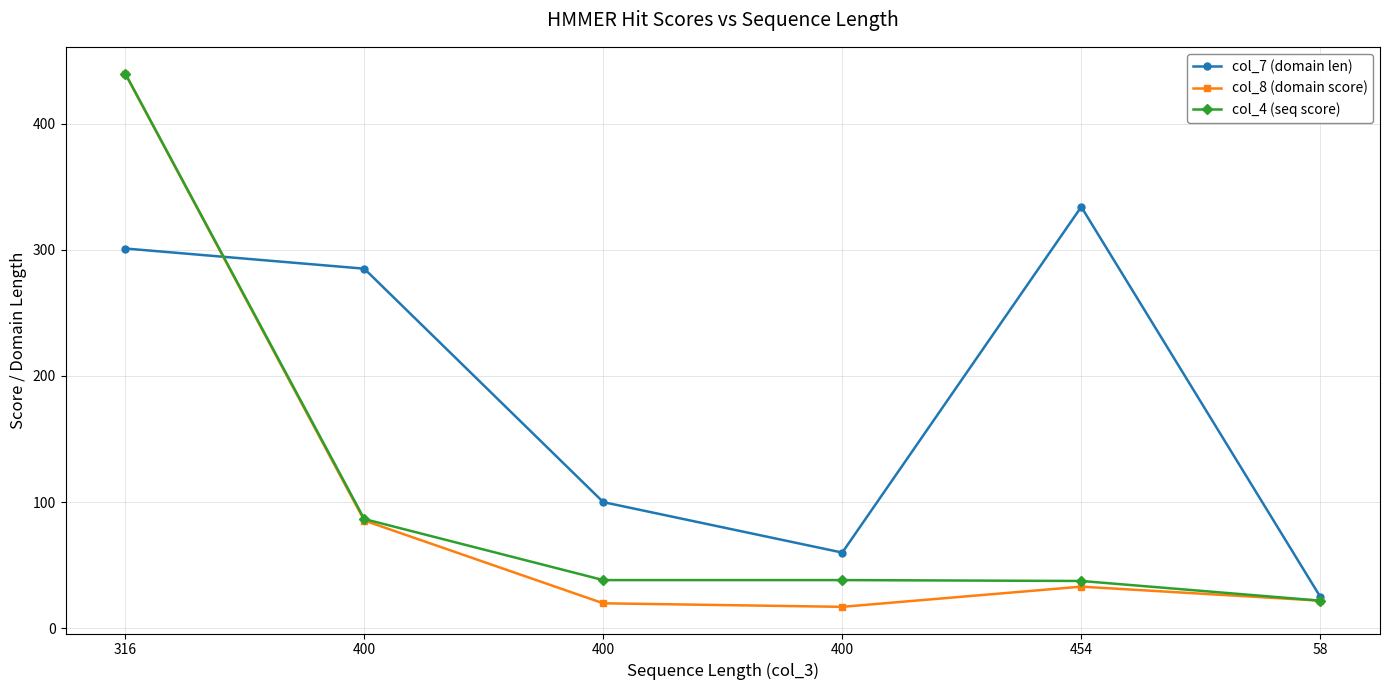

Which category has the lowest value in the col_7 (domain len) series?

58